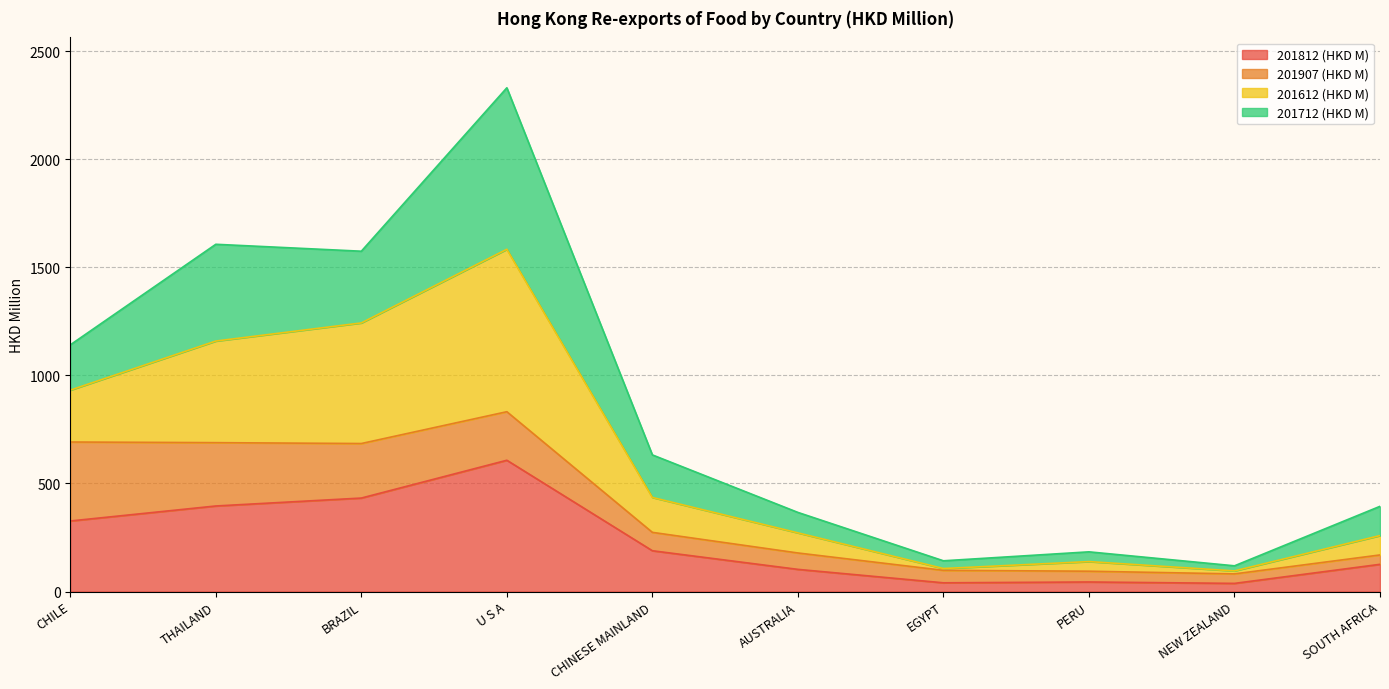

Between BRAZIL and SOUTH AFRICA, which series saw the biggest shift?

201612 (HKD M)